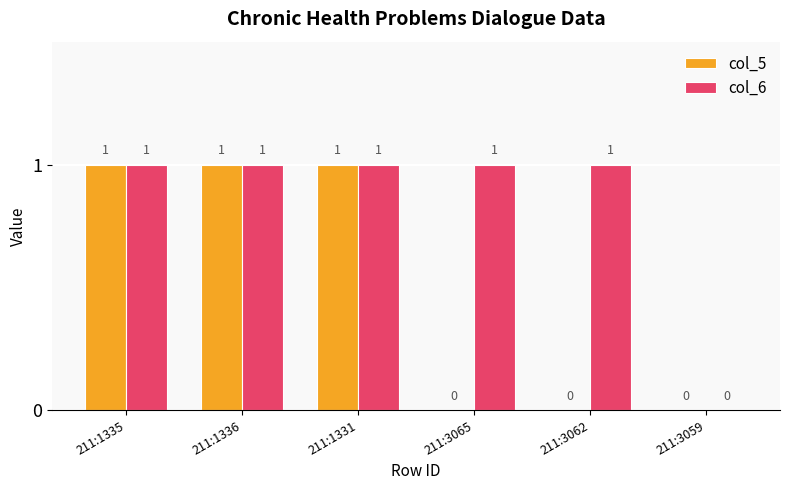

How many col_5 values are between 0 and 1?

6